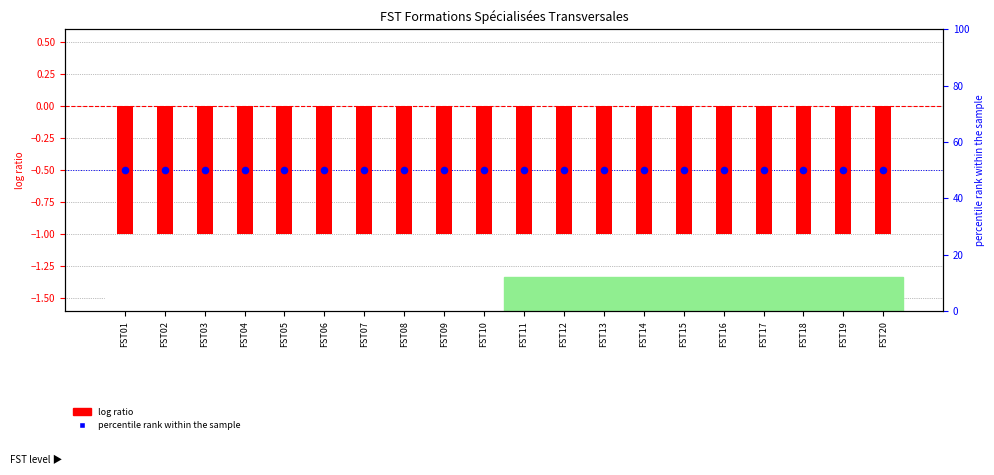

Is the value of Level at FST13 greater than the value of Code rank at FST15?

No